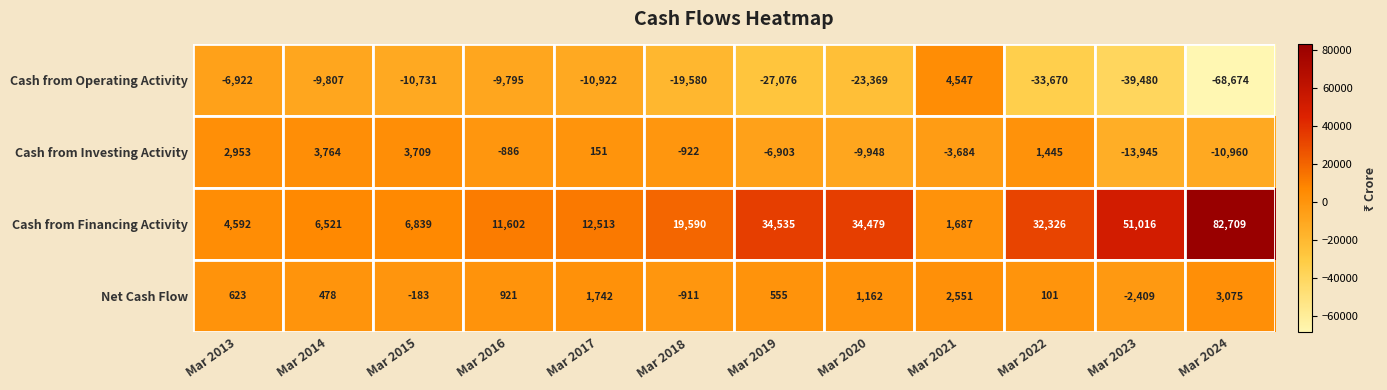

The value of Cash from Financing Activity at Mar 2014 is 8870. True or false?

False